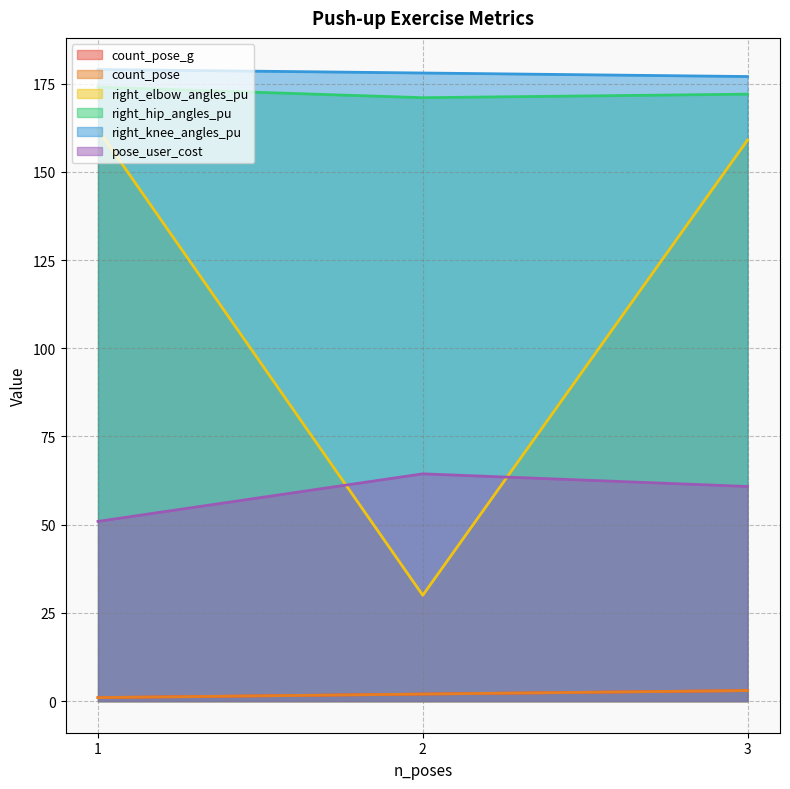

Which series changed the most between 2 and 3?

right_elbow_angles_pu